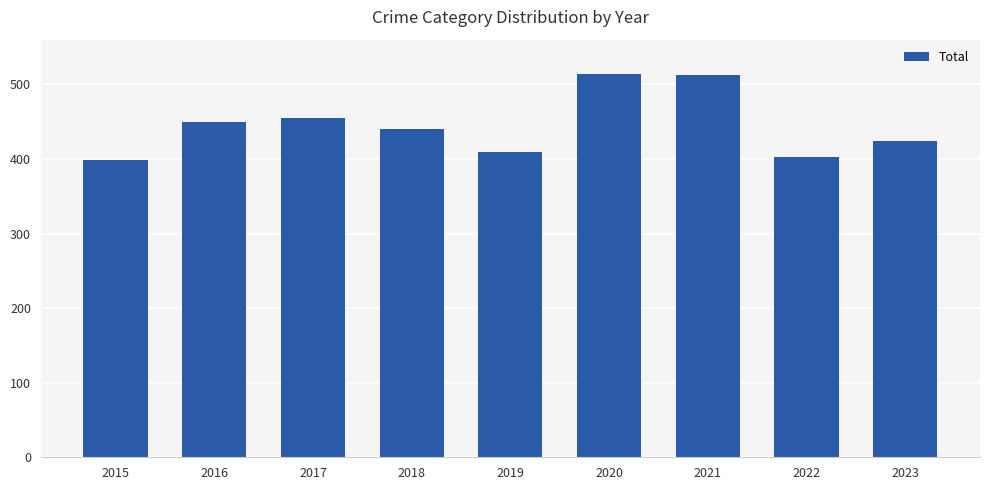

What is the maximum value shown in the chart?

514